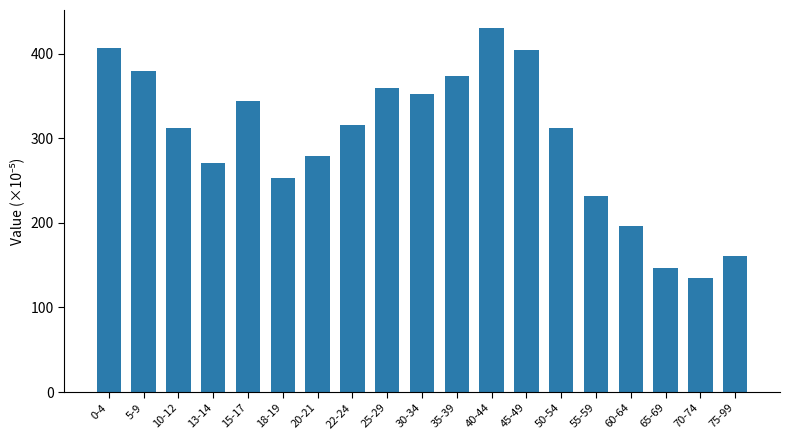

Count the number of data series in this chart.

1